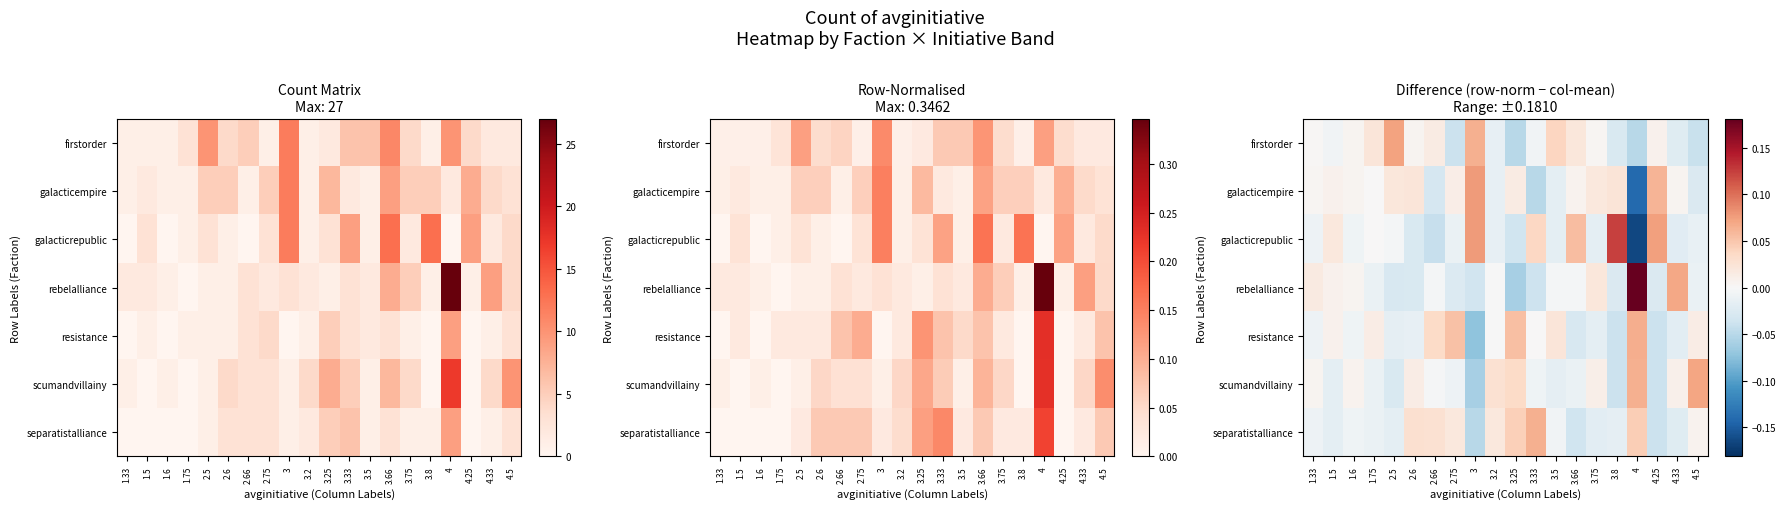

Which has a higher value, 3.66 or 4.25?

3.66